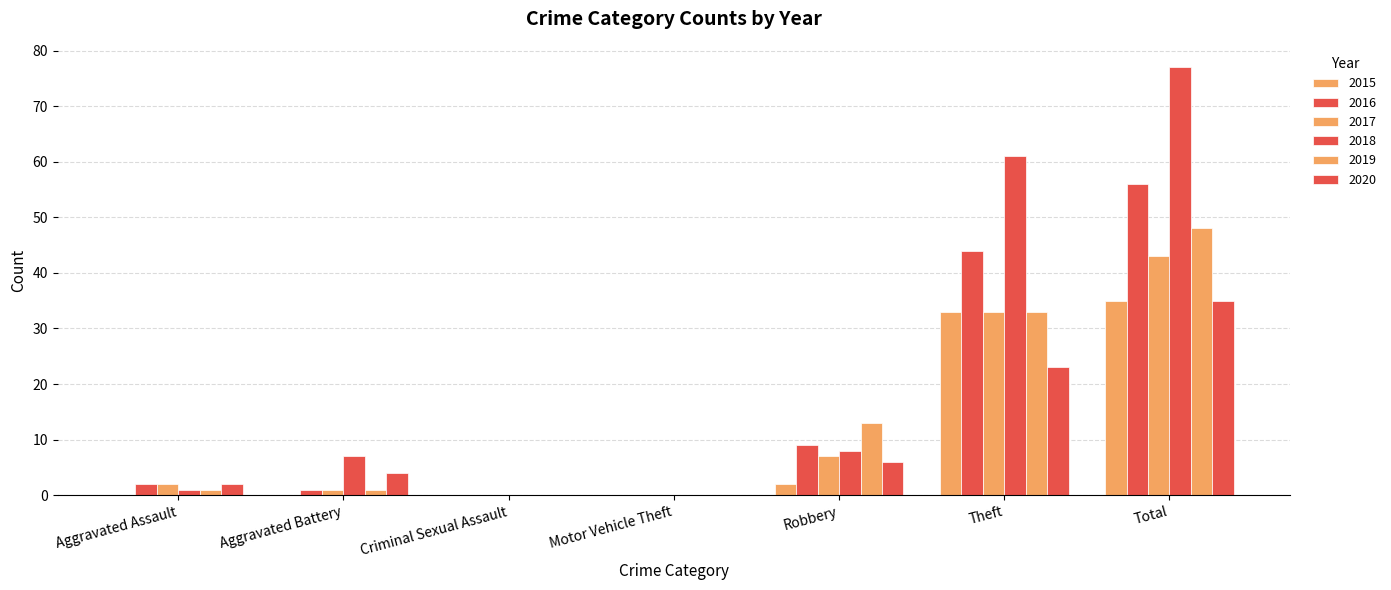

What is the label of the 2nd bar from the left?

Aggravated Battery